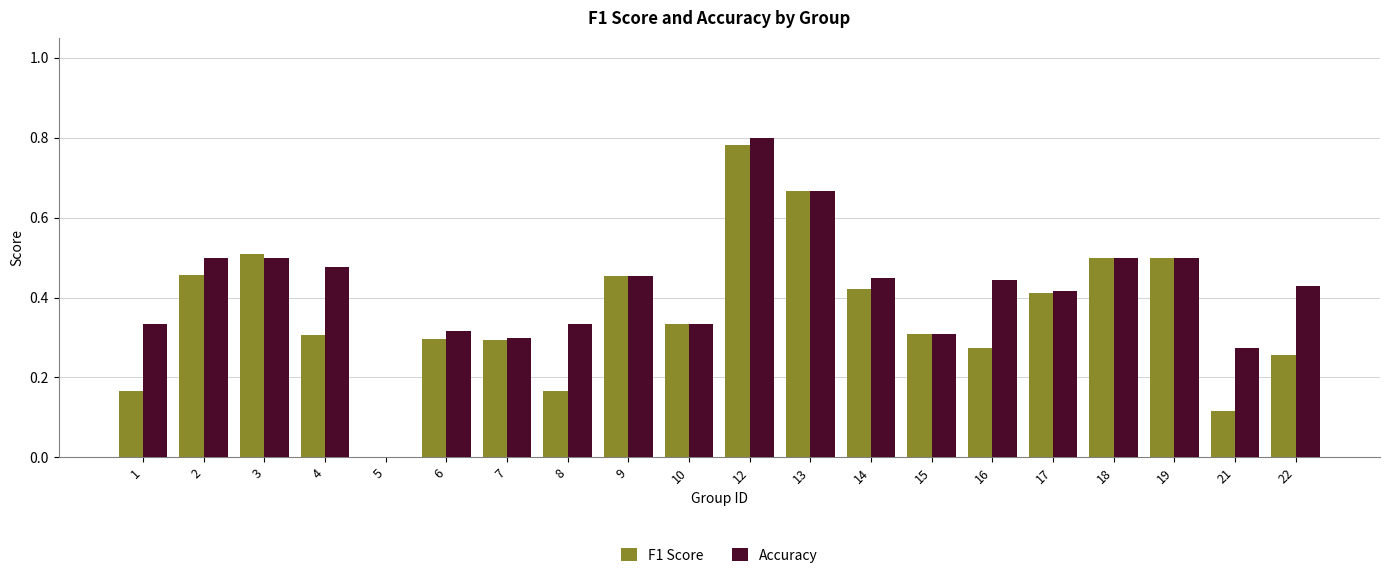

What is the sum of all Accuracy values?

8.3